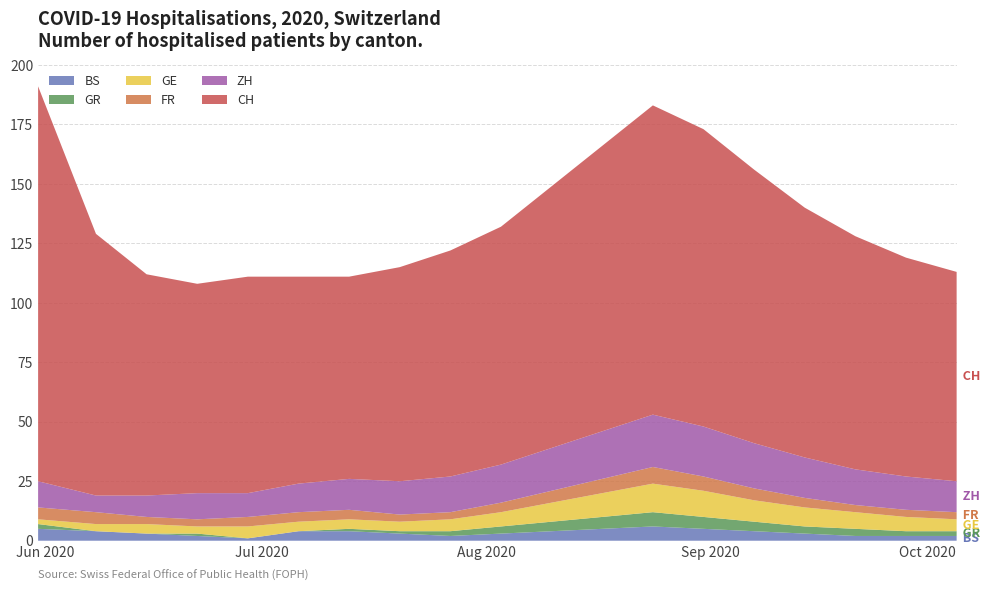

Reading left to right, extract all data points from this chart.

BS: 2020-05-31=5	2020-06-08=4	2020-06-15=3	2020-06-22=2	2020-06-29=1	2020-07-06=4	2020-07-13=4	2020-07-20=3	2020-07-27=2	2020-08-03=3	2020-08-10=4	2020-08-17=5	2020-08-24=6	2020-08-31=5	2020-09-07=4	2020-09-14=3	2020-09-21=2	2020-09-28=2	2020-10-05=2
GR: 2020-05-31=2	2020-06-08=0	2020-06-15=0	2020-06-22=1	2020-06-29=0	2020-07-06=0	2020-07-13=1	2020-07-20=1	2020-07-27=2	2020-08-03=3	2020-08-10=4	2020-08-17=5	2020-08-24=6	2020-08-31=5	2020-09-07=4	2020-09-14=3	2020-09-21=3	2020-09-28=2	2020-10-05=2
GE: 2020-05-31=2	2020-06-08=3	2020-06-15=4	2020-06-22=3	2020-06-29=5	2020-07-06=4	2020-07-13=4	2020-07-20=4	2020-07-27=5	2020-08-03=6	2020-08-10=8	2020-08-17=10	2020-08-24=12	2020-08-31=11	2020-09-07=9	2020-09-14=8	2020-09-21=7	2020-09-28=6	2020-10-05=5
FR: 2020-05-31=5	2020-06-08=5	2020-06-15=3	2020-06-22=3	2020-06-29=4	2020-07-06=4	2020-07-13=4	2020-07-20=3	2020-07-27=3	2020-08-03=4	2020-08-10=5	2020-08-17=6	2020-08-24=7	2020-08-31=6	2020-09-07=5	2020-09-14=4	2020-09-21=3	2020-09-28=3	2020-10-05=3
ZH: 2020-05-31=11	2020-06-08=7	2020-06-15=9	2020-06-22=11	2020-06-29=10	2020-07-06=12	2020-07-13=13	2020-07-20=14	2020-07-27=15	2020-08-03=16	2020-08-10=18	2020-08-17=20	2020-08-24=22	2020-08-31=21	2020-09-07=19	2020-09-14=17	2020-09-21=15	2020-09-28=14	2020-10-05=13
CH: 2020-05-31=166	2020-06-08=110	2020-06-15=93	2020-06-22=88	2020-06-29=91	2020-07-06=87	2020-07-13=85	2020-07-20=90	2020-07-27=95	2020-08-03=100	2020-08-10=110	2020-08-17=120	2020-08-24=130	2020-08-31=125	2020-09-07=115	2020-09-14=105	2020-09-21=98	2020-09-28=92	2020-10-05=88